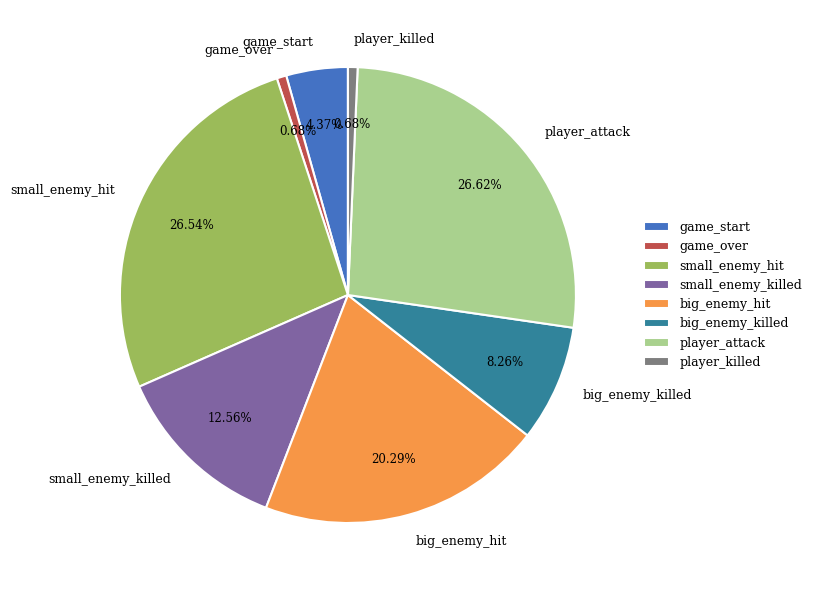

To the nearest percent, what is the difference between the big_enemy_hit and game_over slice percentages?

20%